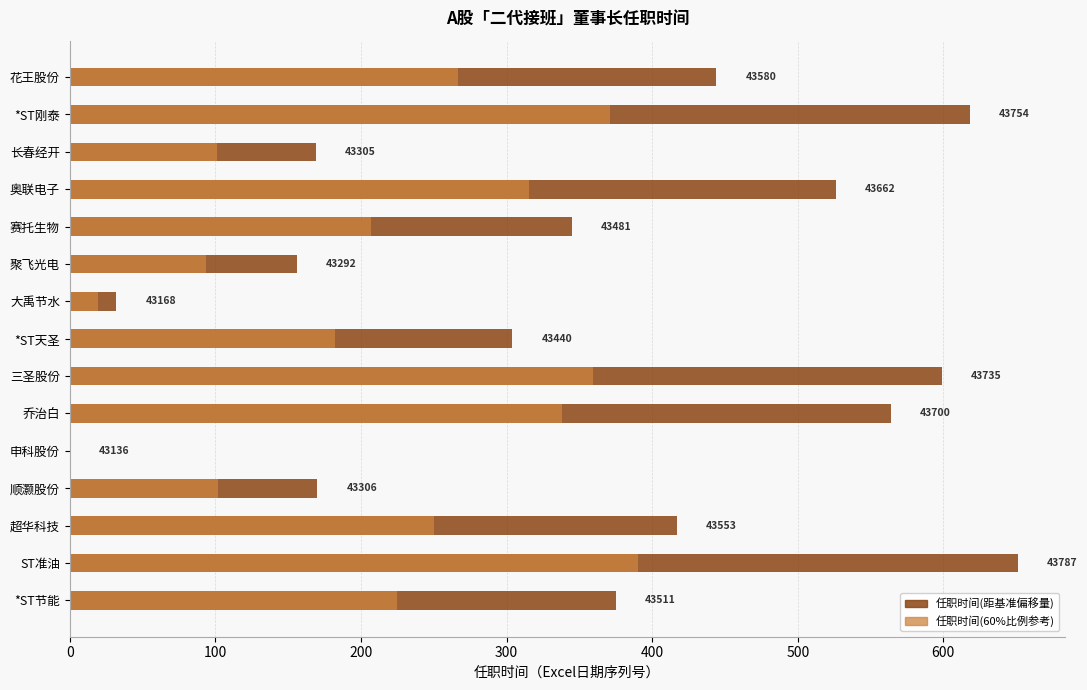

What is the approximate value of 任职时间(60%比例参考) at 三圣股份?

359.4